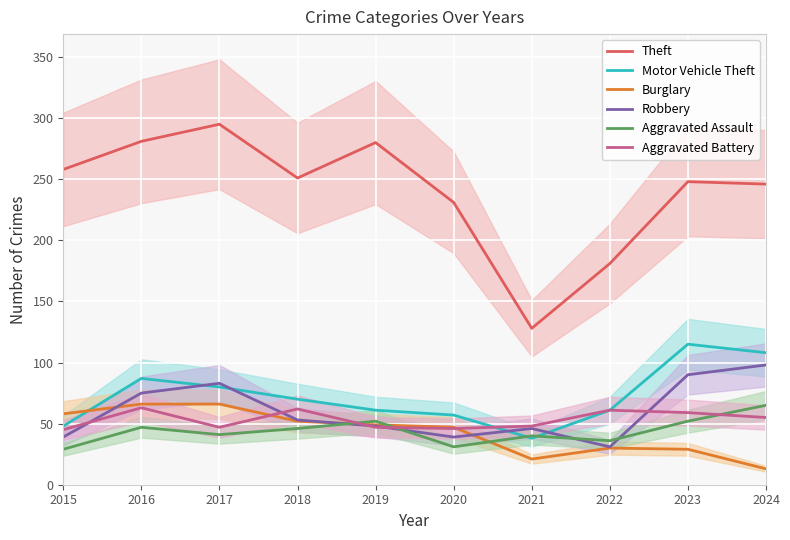

At which label does Aggravated Battery reach its minimum?

2015